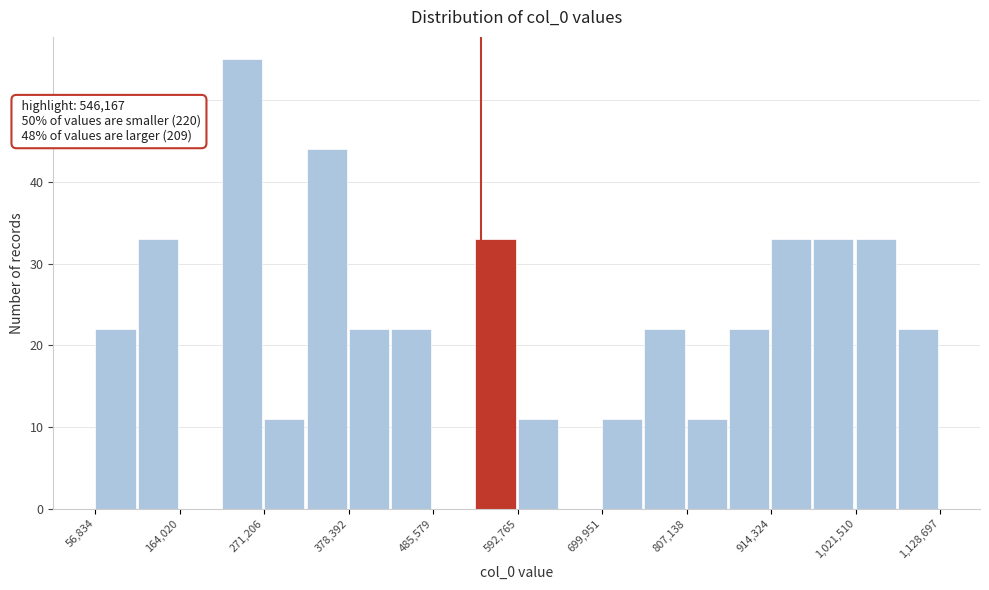

Read against the x-axis, roughly where is the centre of the tallest bar?

240000